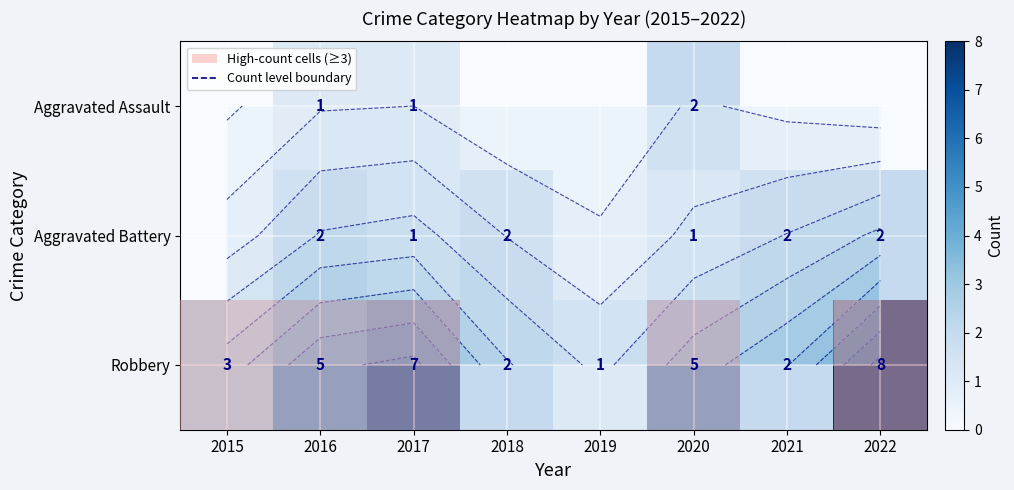

What is the approximate value of Robbery at 2018?

2